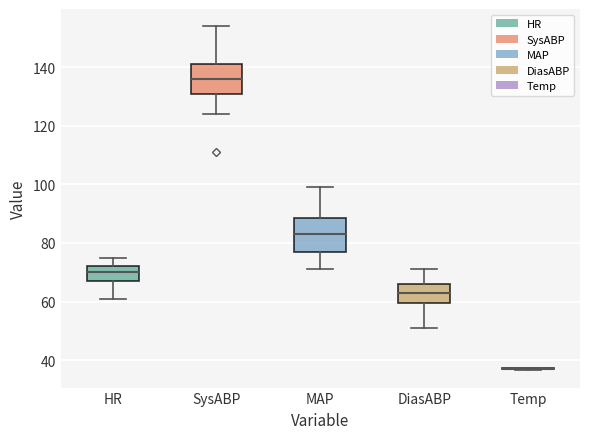

Where is the upper edge of the box for MAP on the y-axis? The values are not printed on the chart, so give them approximately, as read against the axis.

88